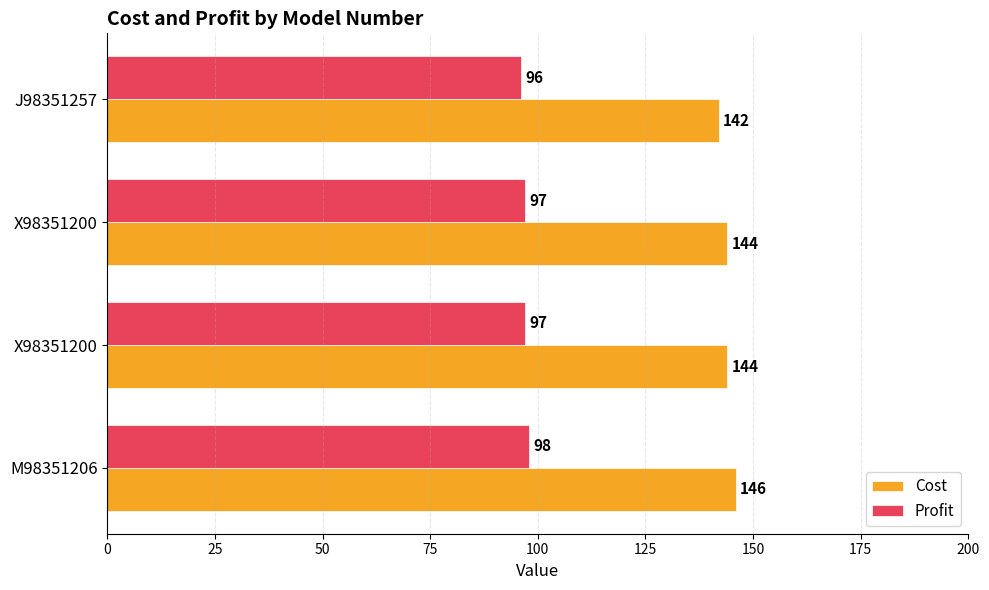

Count the number of categories in the chart.

4